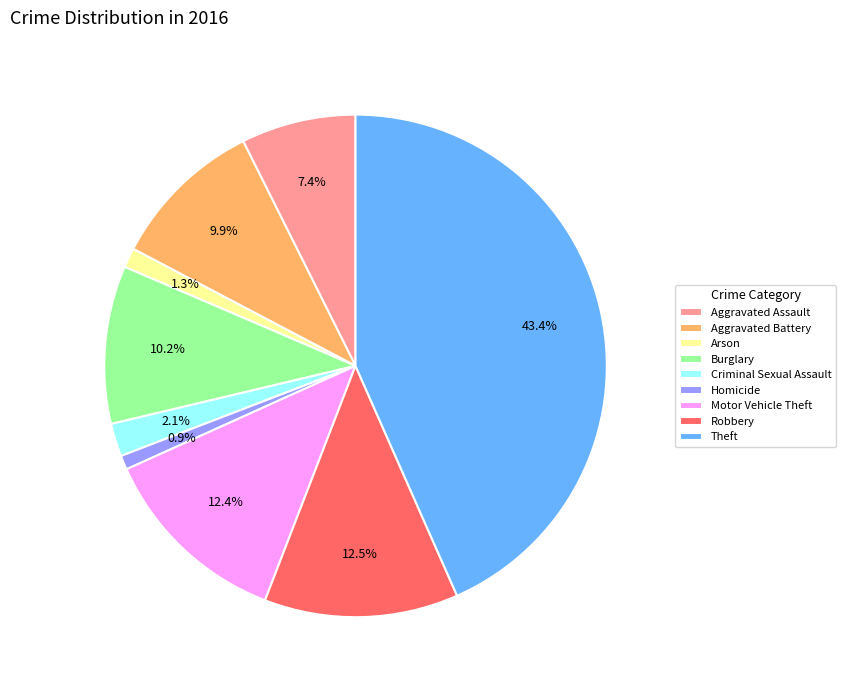

Which has a higher value, Aggravated Battery or Theft?

Theft